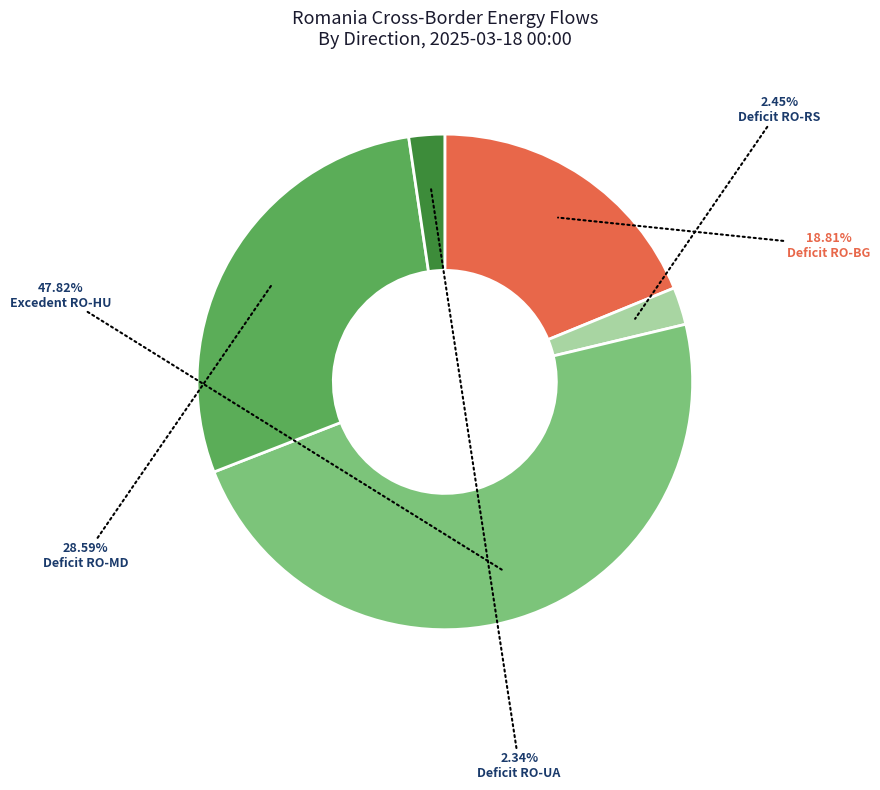

Is the sum of Deficit RO-MD and Deficit RO-UA greater than half?

No